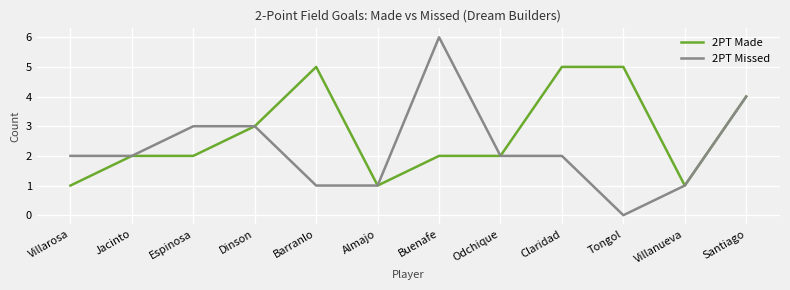

List the series in order of their peak value, highest first.

2PT Missed, 2PT Made